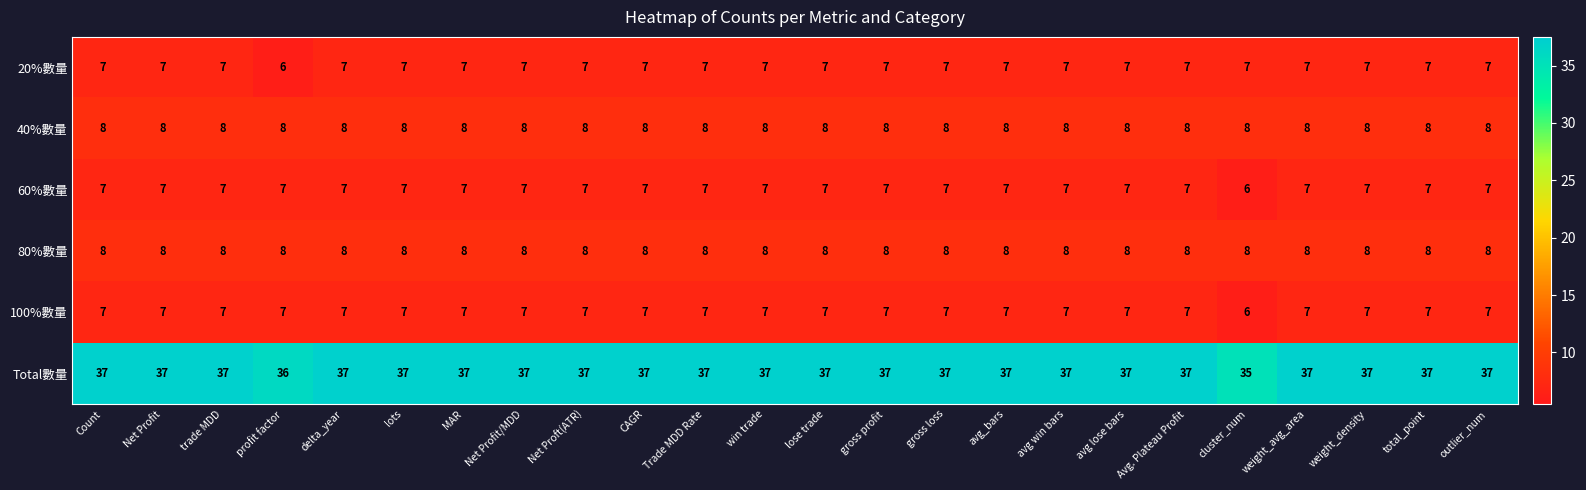

How many 60%數量 values are between 7 and 8?

23